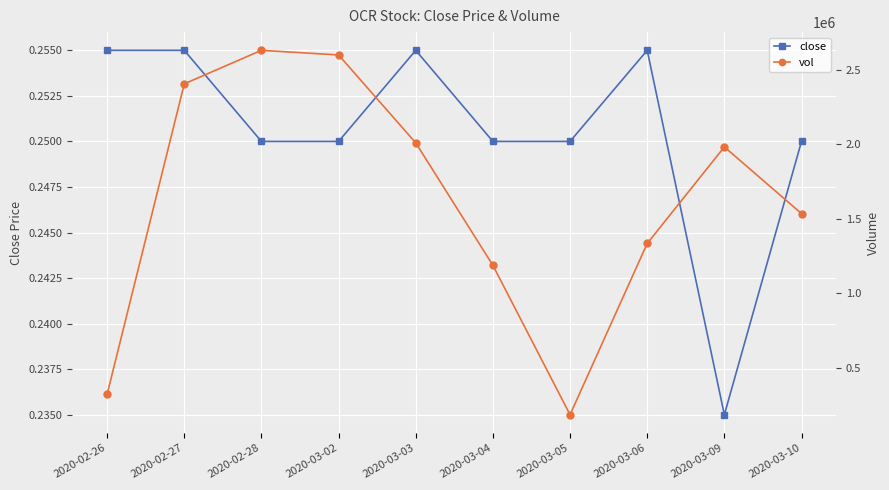

What is the spread (max minus min) of values at 2020-03-09?

1981199.8